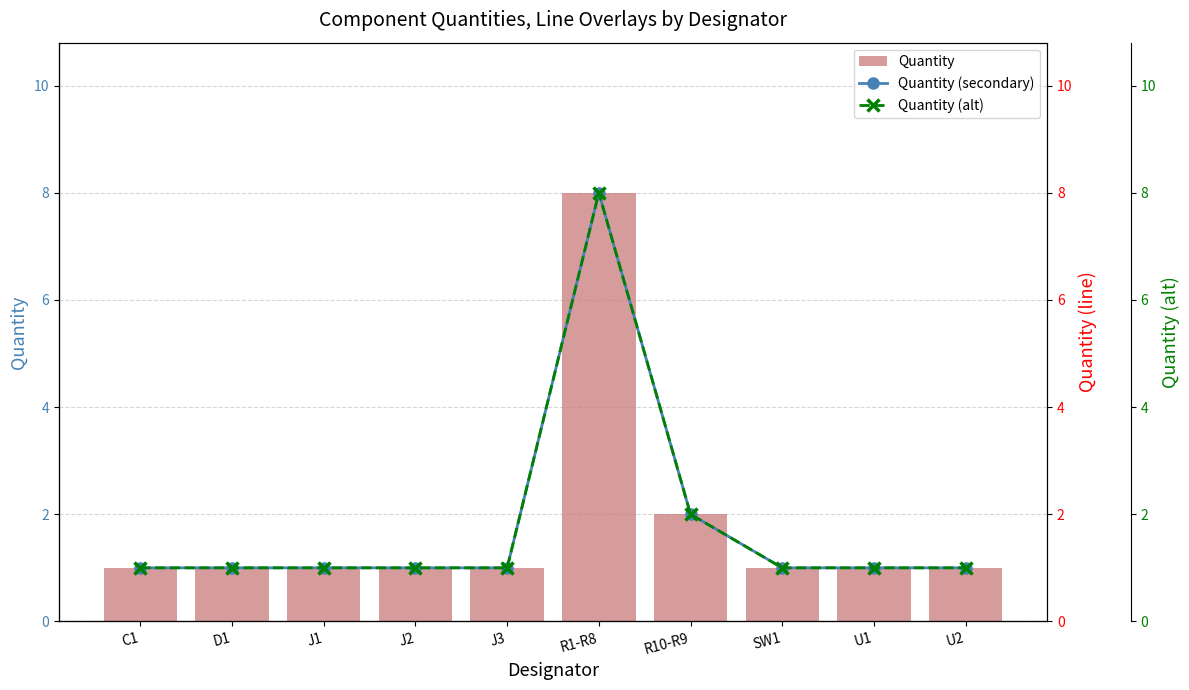

At which label is Quantity closest to 4?

R10-R9